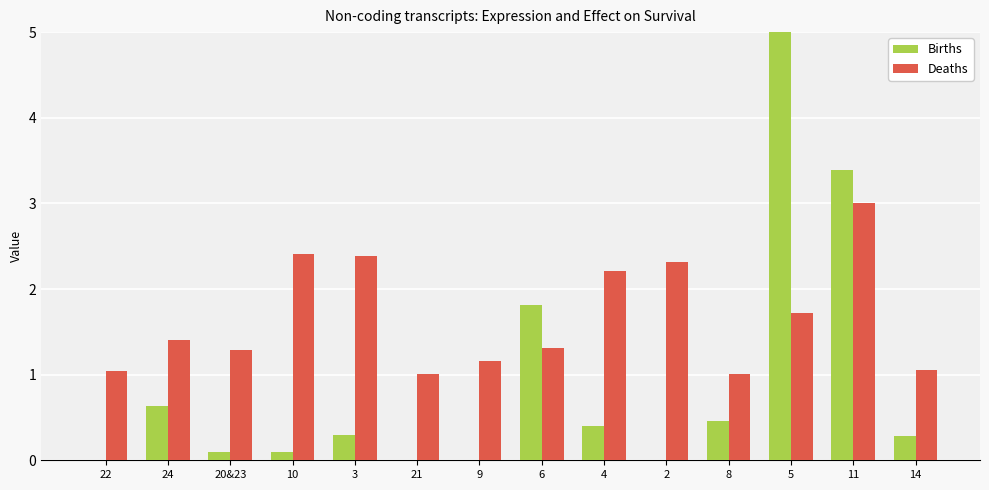

What is the label of the 12th bar from the left?

5